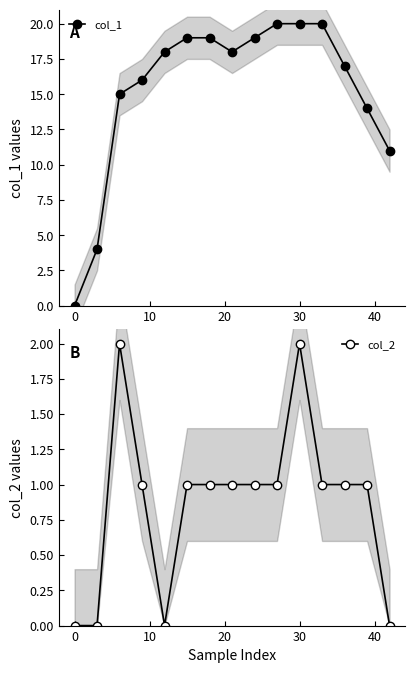

True or false: col_2 and col_1 cross at least once.

False